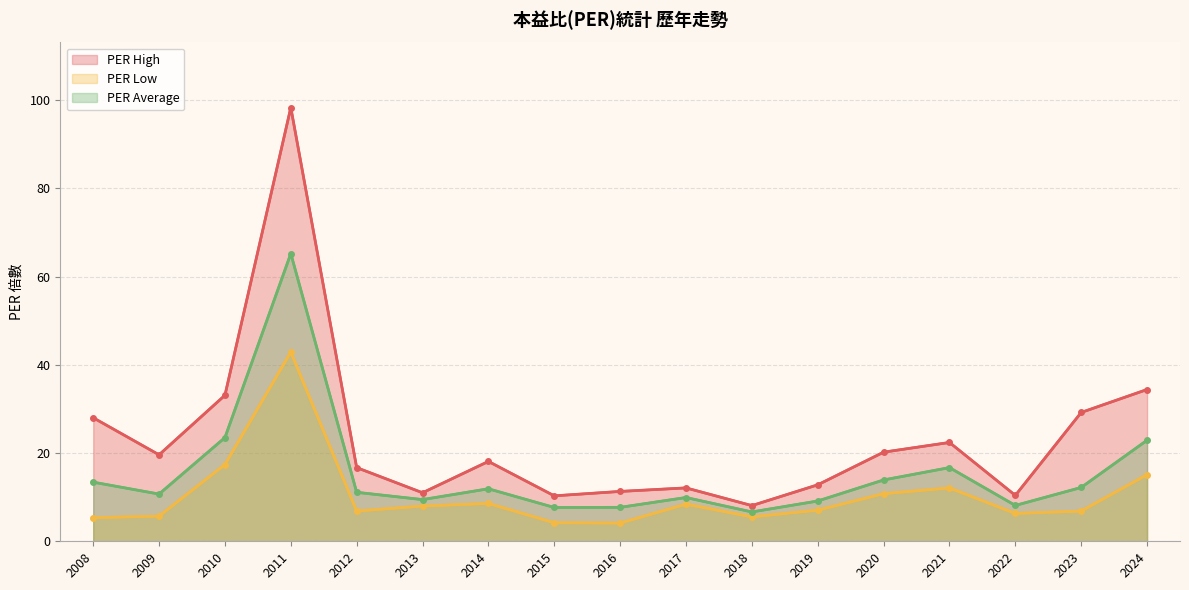

At which label does PER High first exceed 18?

2008